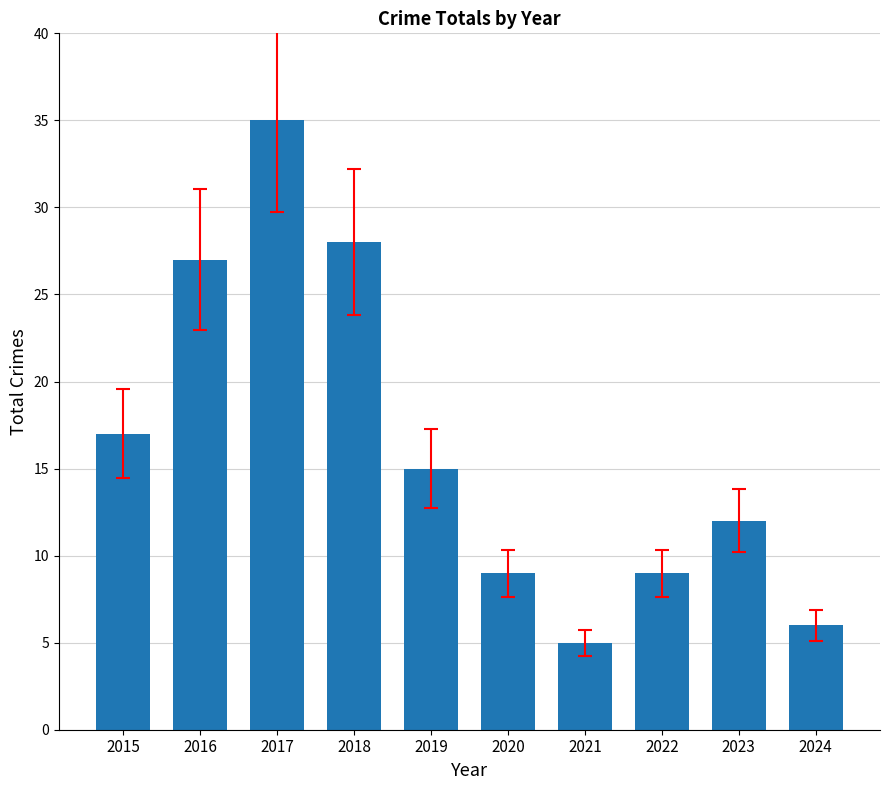

At which label does the data first exceed 15?

2015